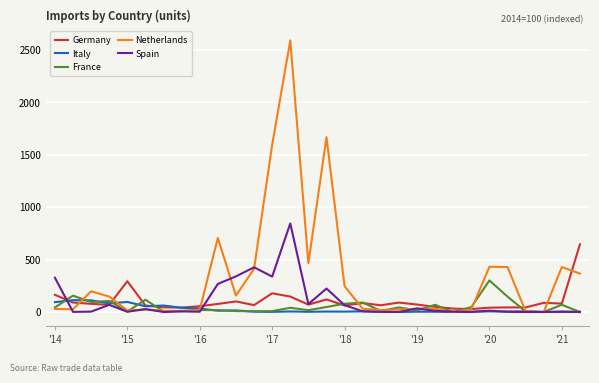

What is the highest value of the Germany series?

645.8